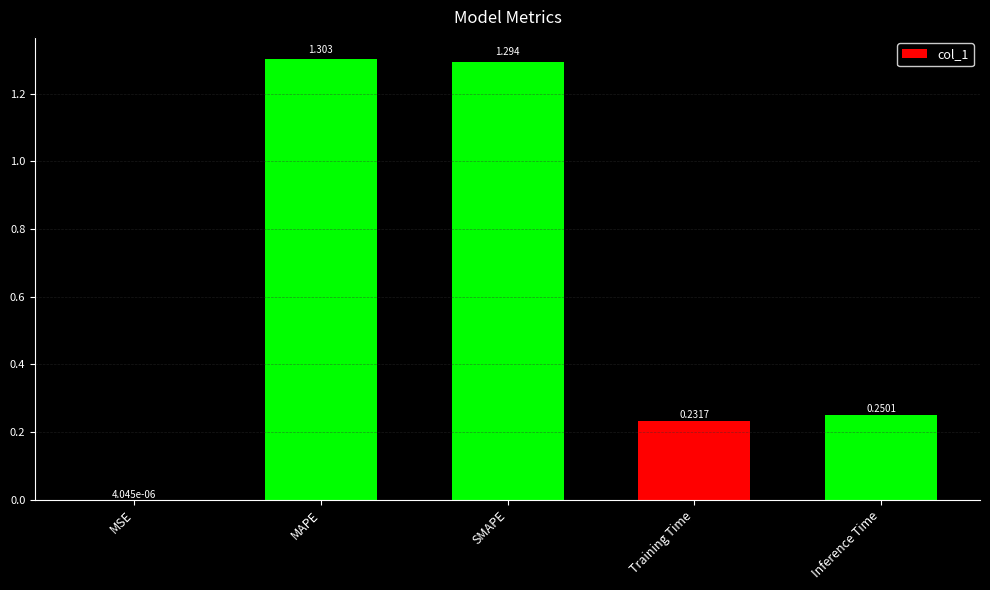

Between Inference Time and SMAPE, which is larger?

SMAPE